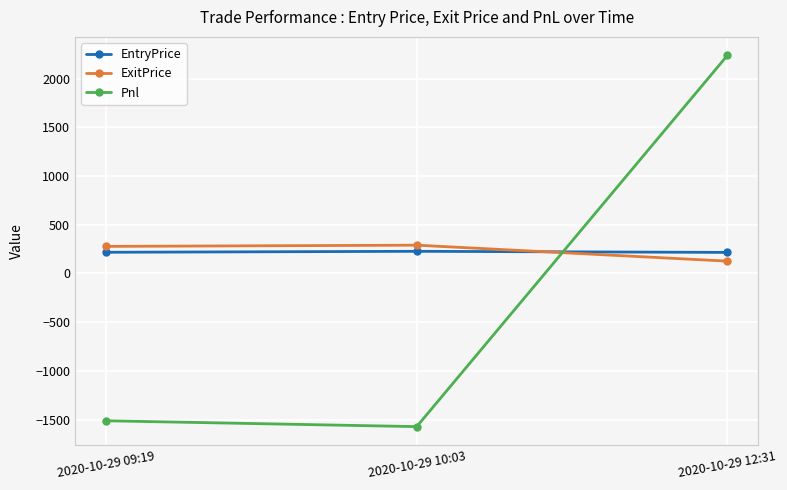

Which series has the widest spread of values?

Pnl